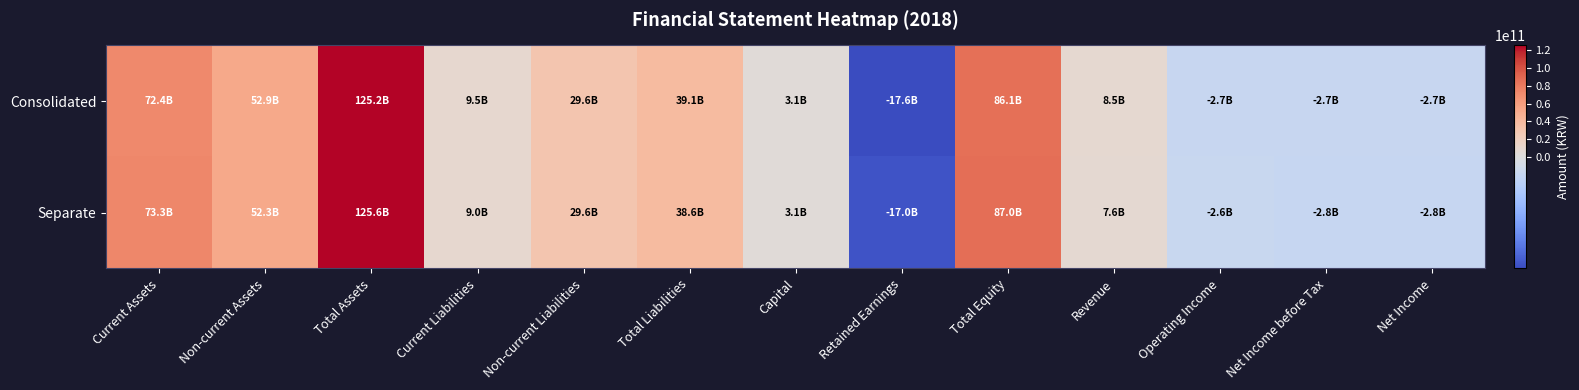

Rank the series at Retained Earnings from highest to lowest value.

Separate, Consolidated